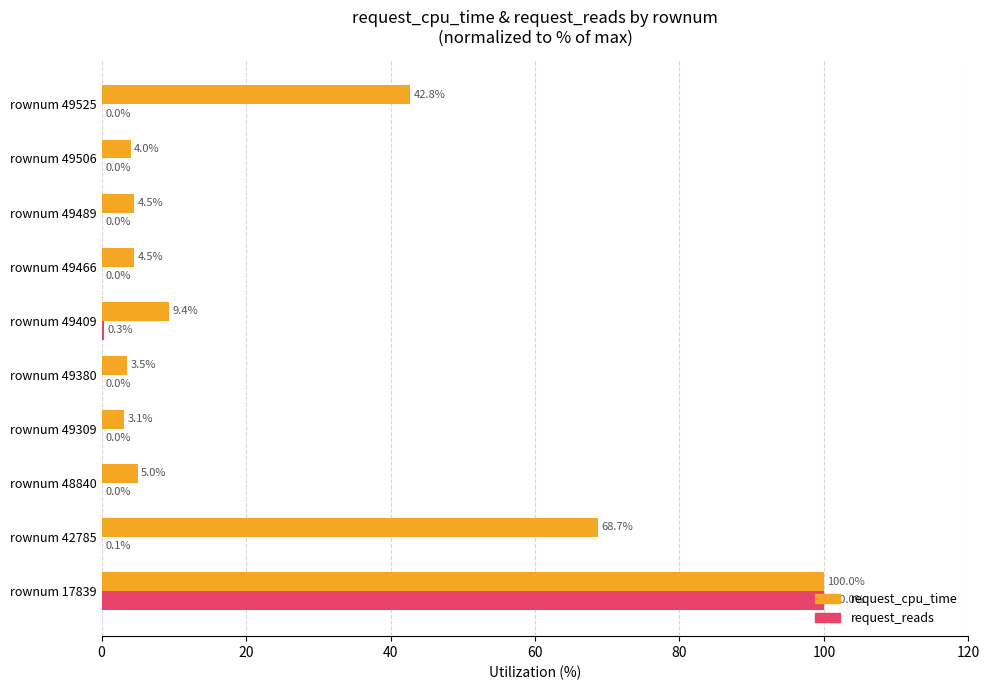

At which label is request_reads closest to 50?

rownum 49409